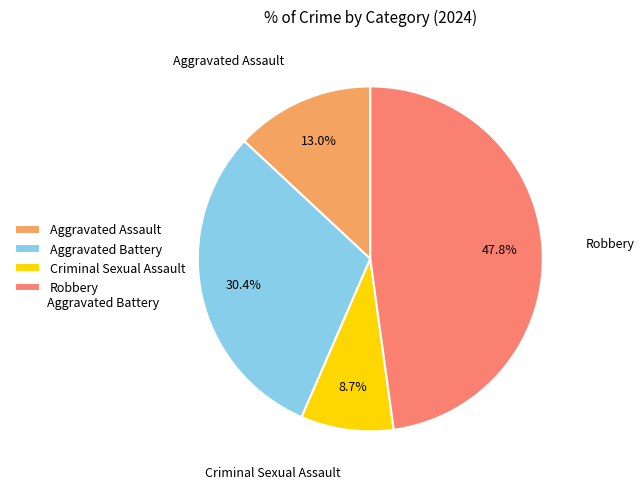

How much of the chart is everything except Criminal Sexual Assault?

91.3%